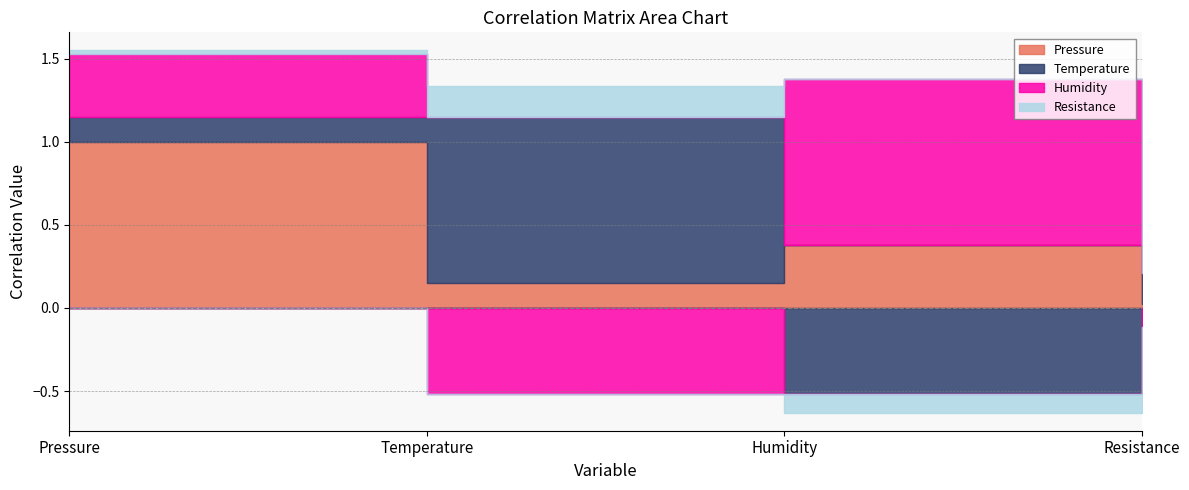

Between Pressure and Humidity, which is larger?

Pressure